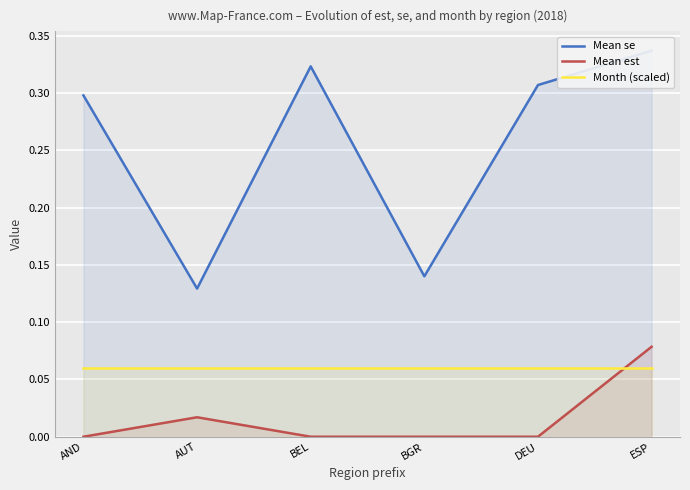

Is it true that Mean est equals 0.1 at ESP?

True